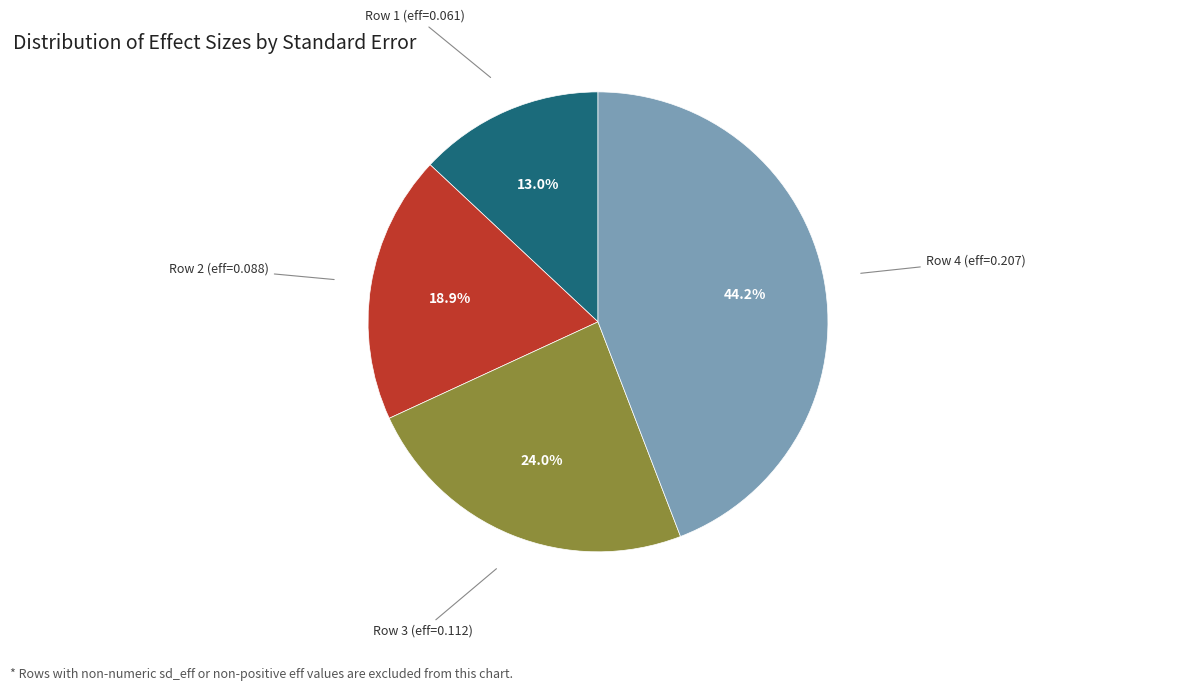

Does any single category account for the majority?

No